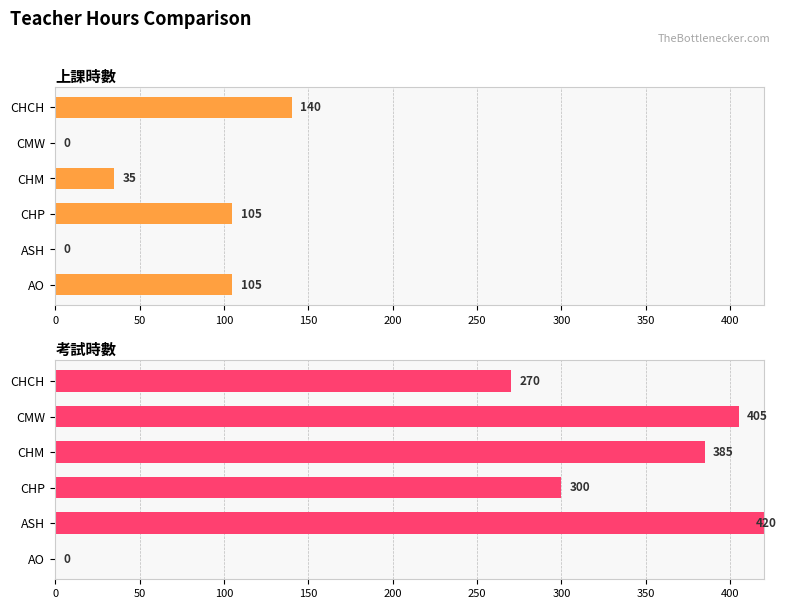

What is the sum of the 上課時數 values at ASH and CHCH?

140